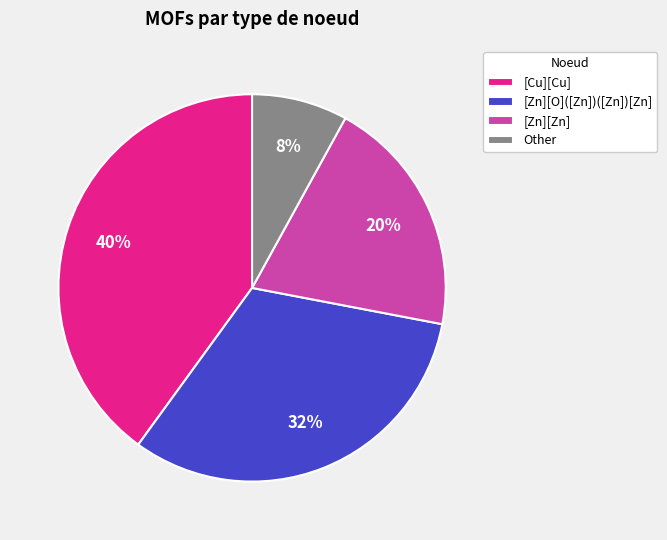

To the nearest percent, what is the average slice percentage?

25%